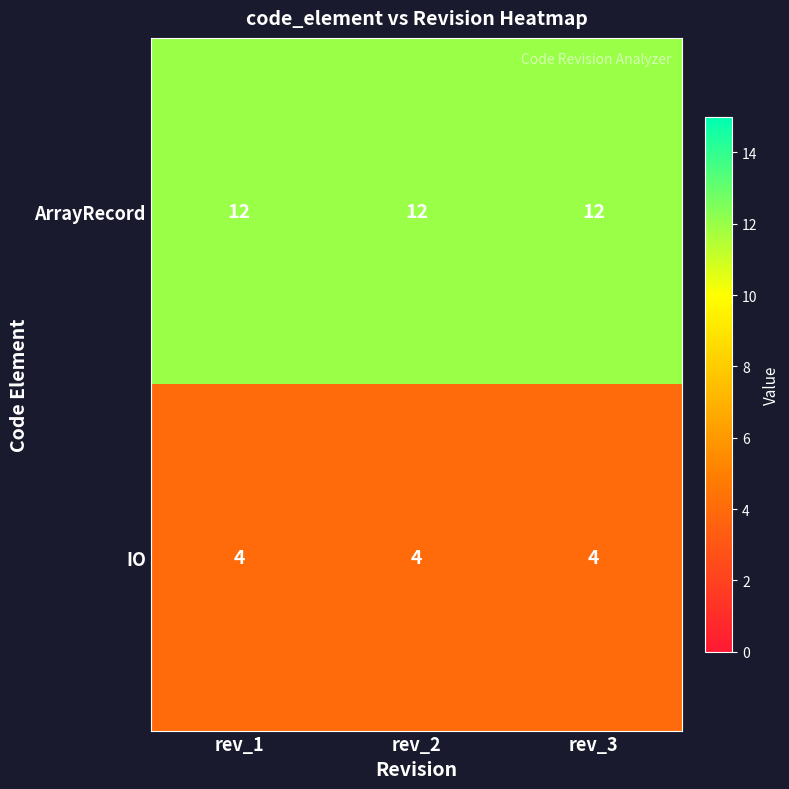

List the series in order of their peak value, lowest first.

IO, ArrayRecord